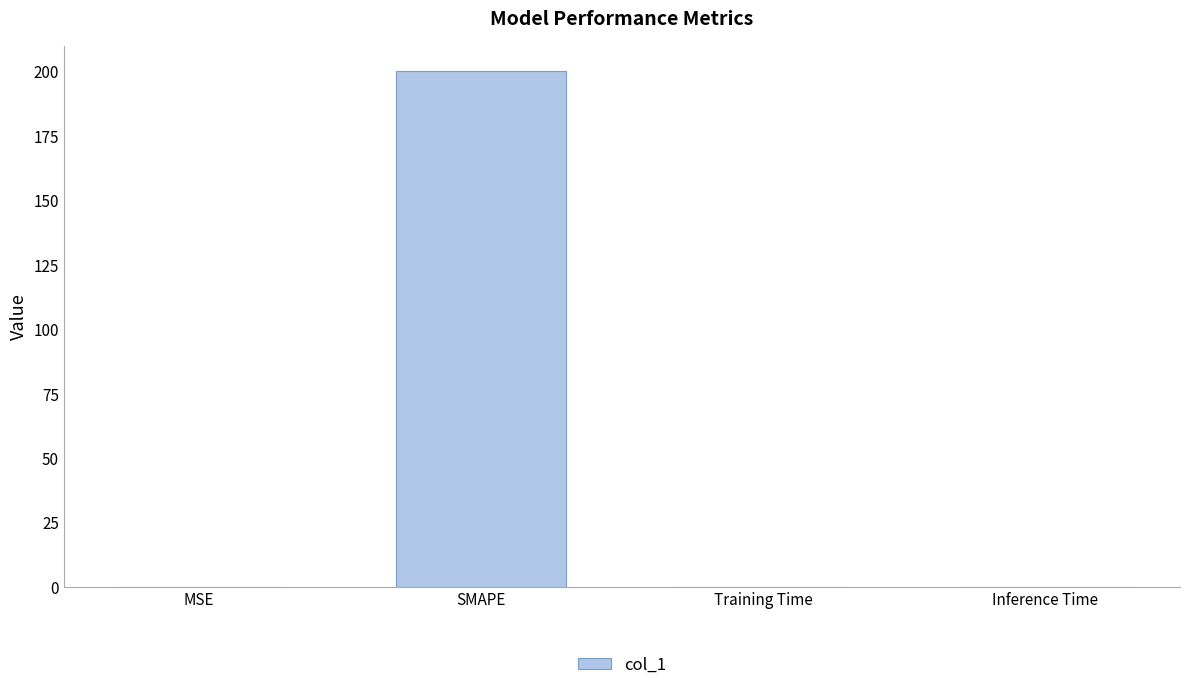

The chart shows a value of 0.0 at Inference Time. True or false?

True